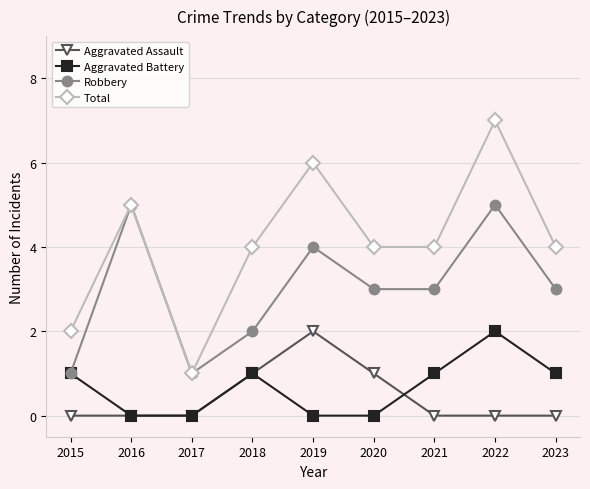

How many Total values are between 4 and 5?

5